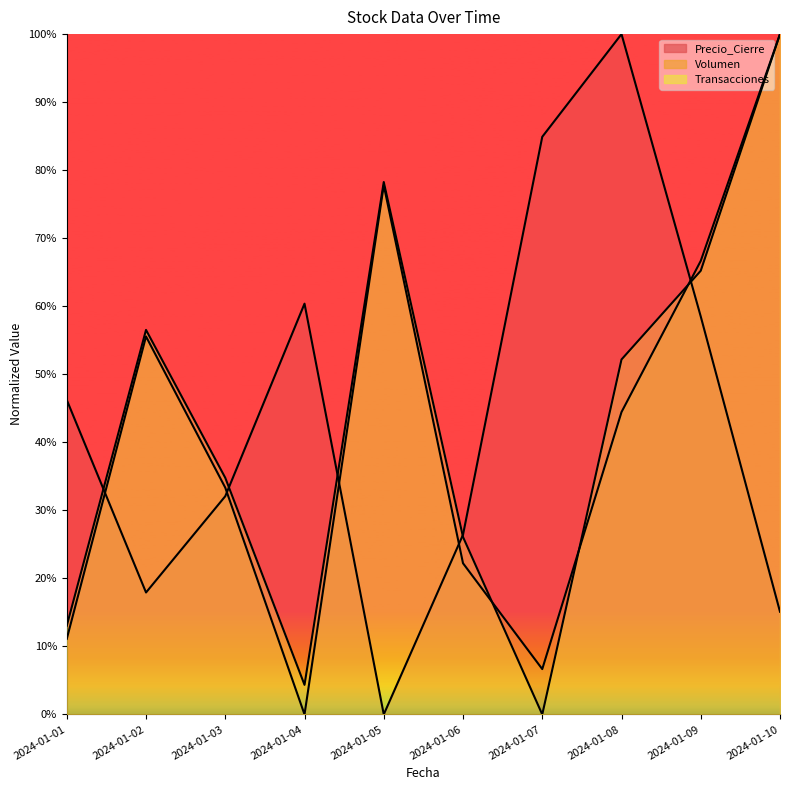

True or false: Transacciones has more than 1 interior local peaks.

True